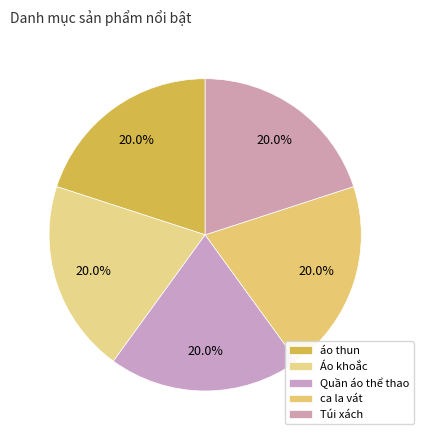

The Túi xách slice represents 28% of the pie. True or false?

False